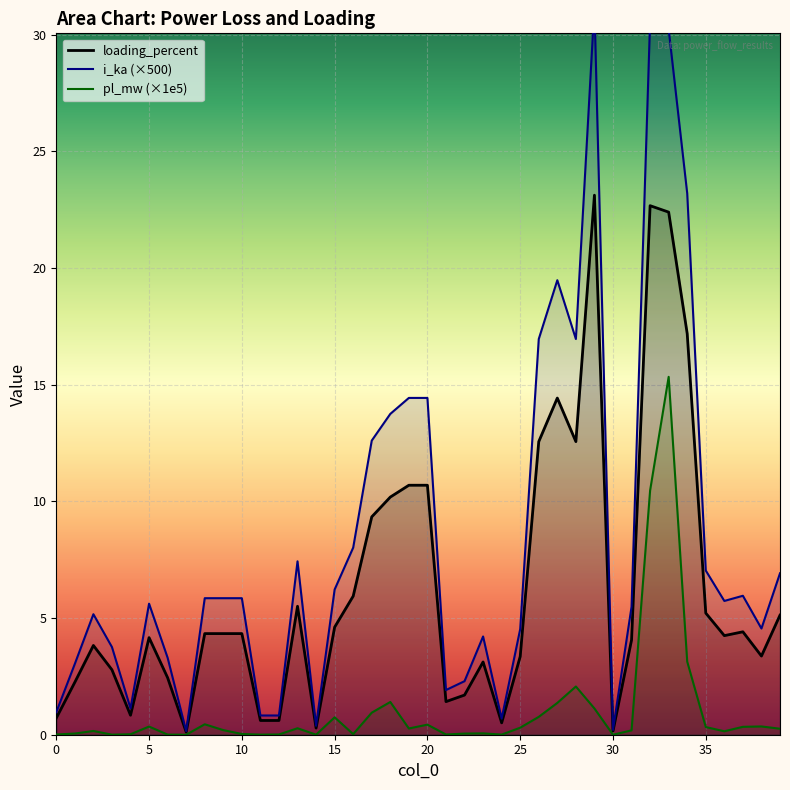

List the series in order of their overall mean, highest first.

i_ka (×500), loading_percent, pl_mw (×1e5)